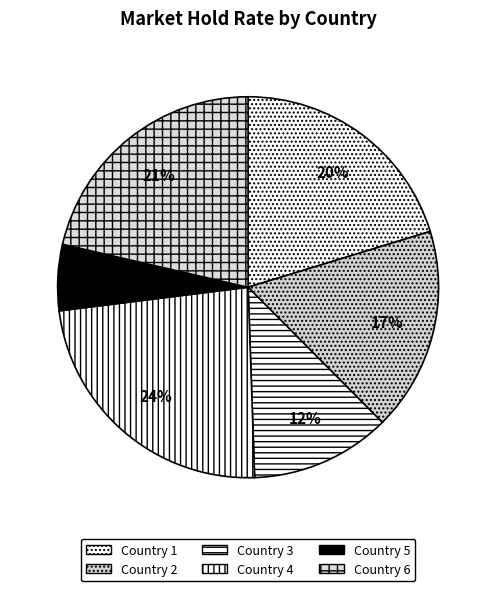

Which category has the biggest portion of the pie?

4